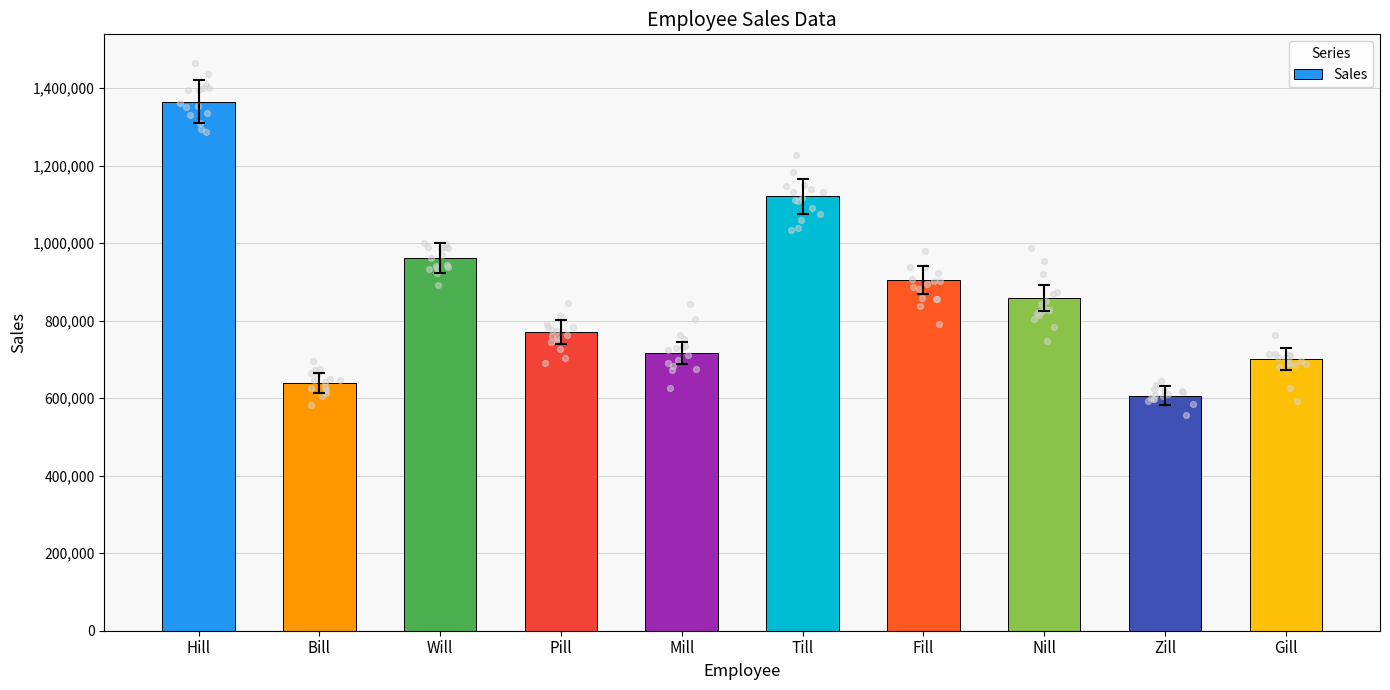

What is the ratio of the value at Gill to the value at Fill?

0.8